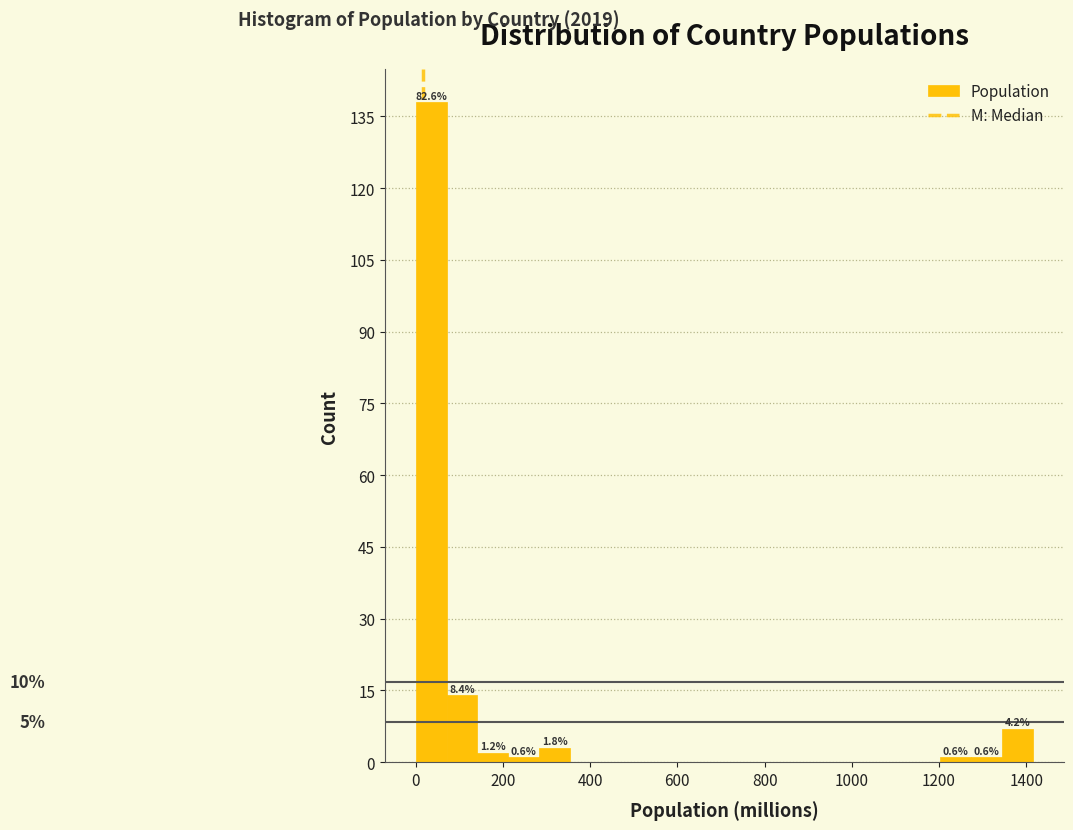

Read against the x-axis, roughly where is the centre of the tallest bar?

40